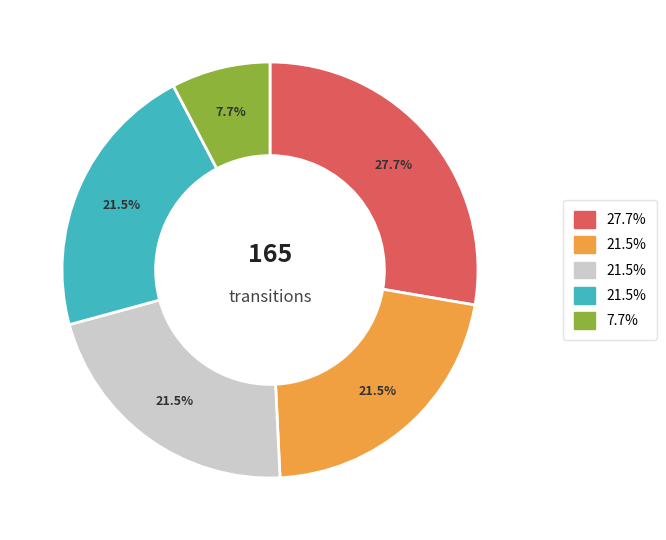

Is there any slice that represents more than half of the pie?

No